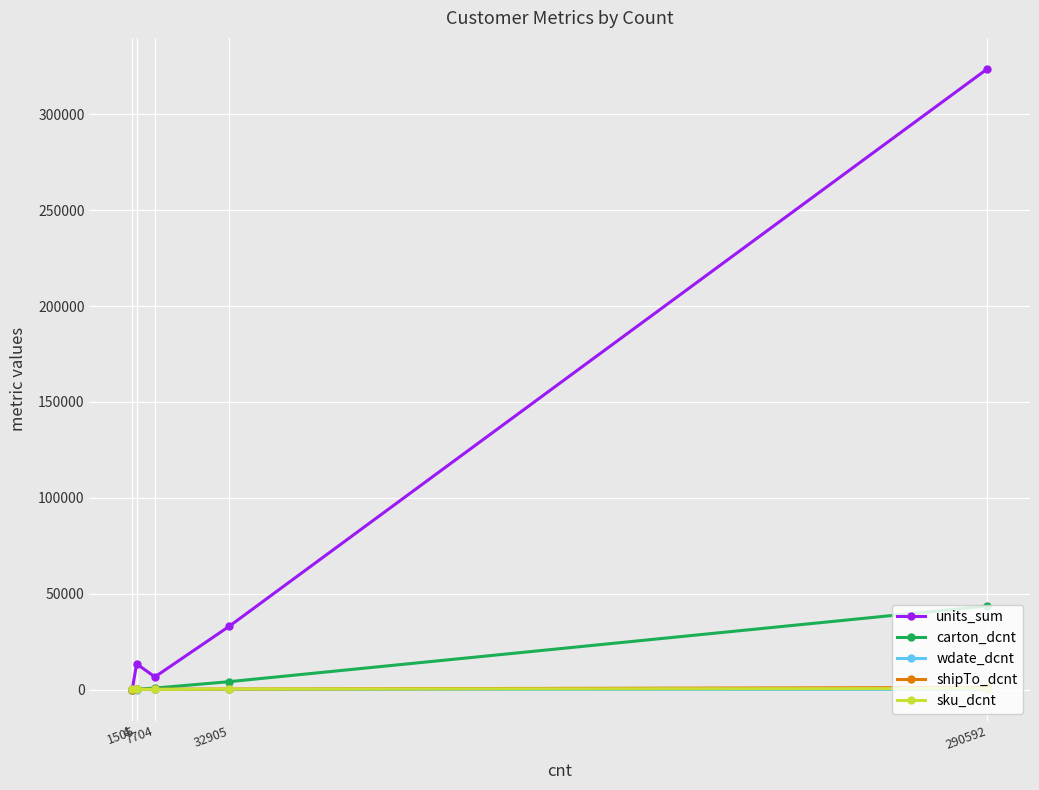

What are all the series names shown in the legend?

units_sum, carton_dcnt, wdate_dcnt, shipTo_dcnt, sku_dcnt